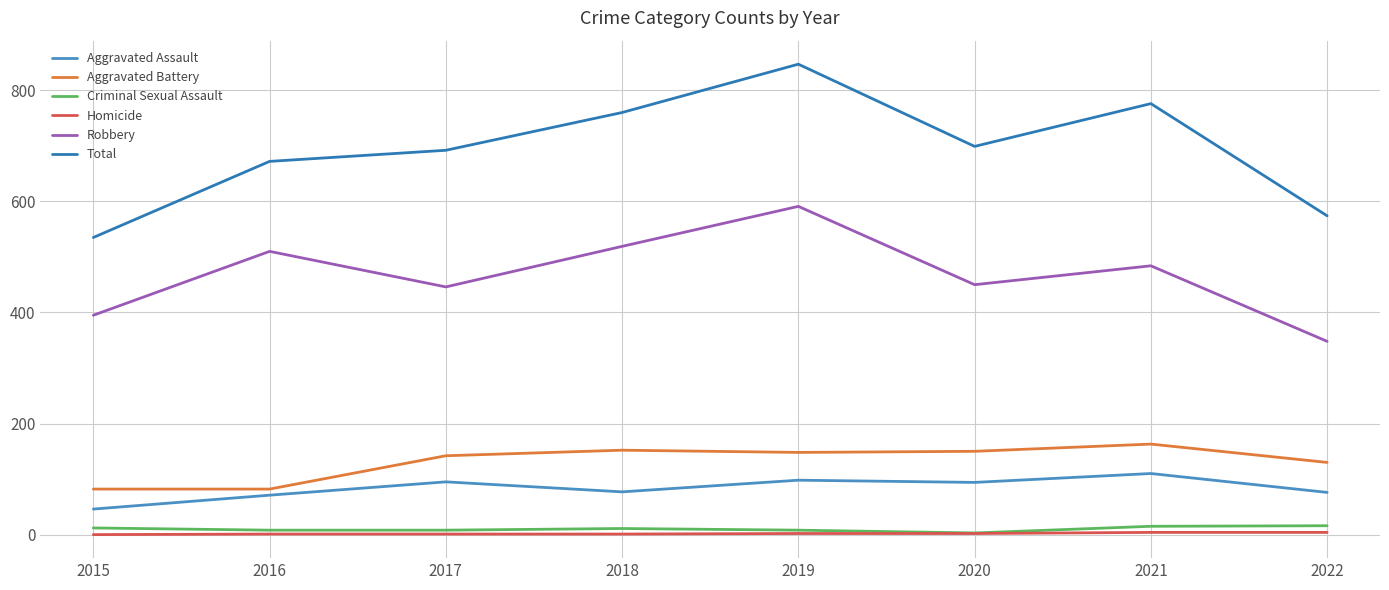

What is the difference between the Homicide values at 2022 and 2017?

3